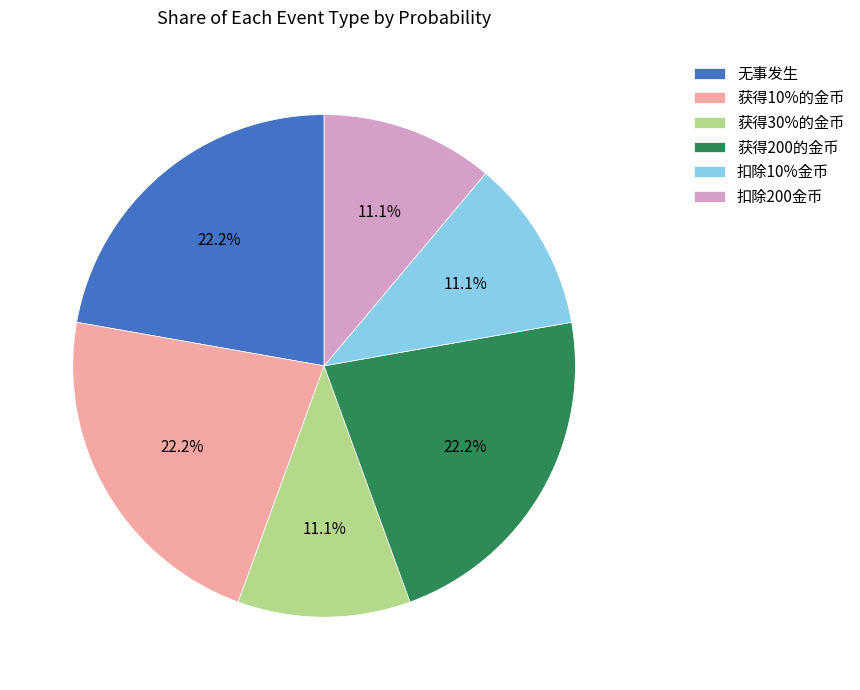

Is the sum of 获得200的金币 and 扣除10%金币 greater than half?

No